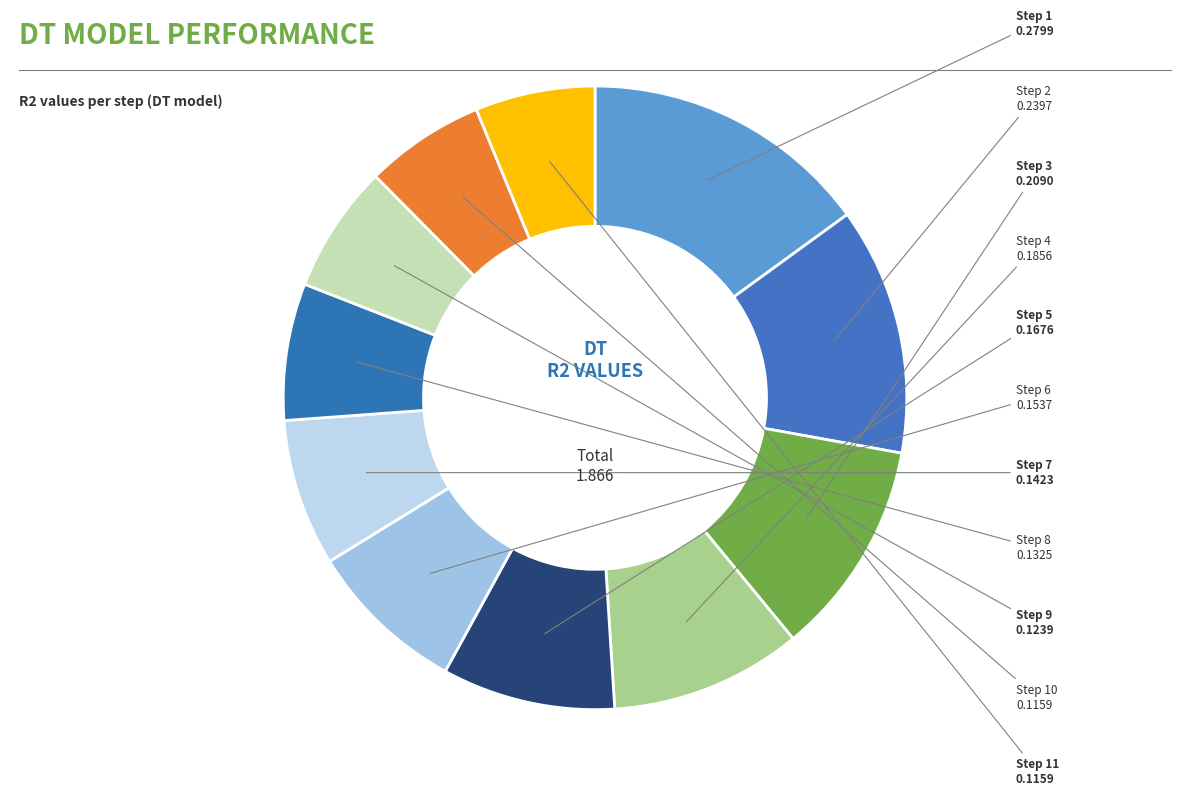

Count the number of slices in the pie.

11